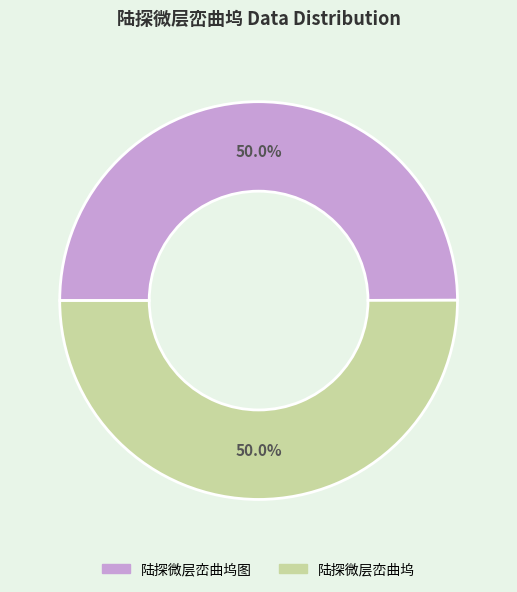

True or false: 陆探微层峦曲坞图 accounts for 50% of the total.

True